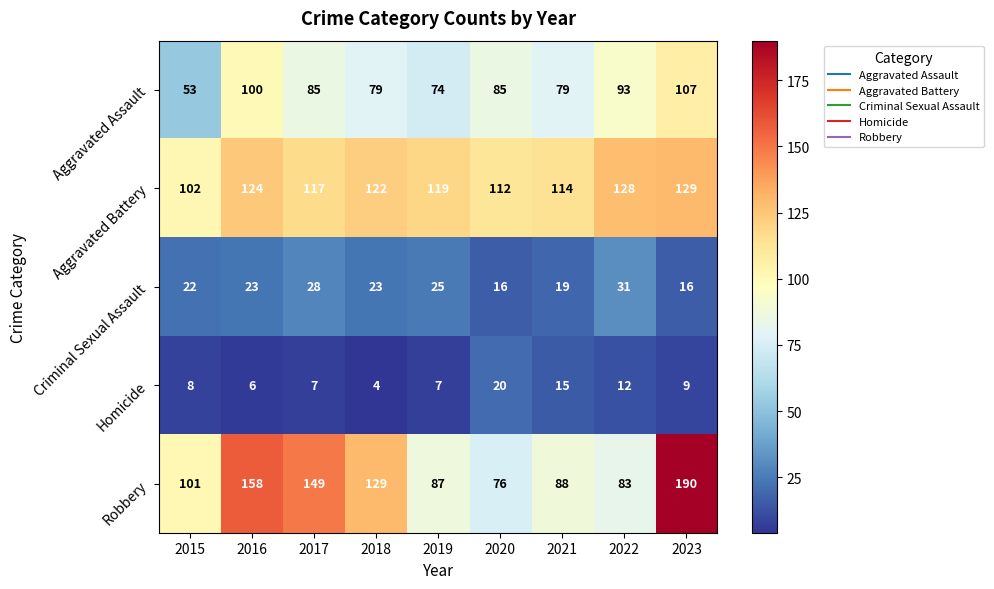

The Homicide series shows 9 at 2023. True or false?

True